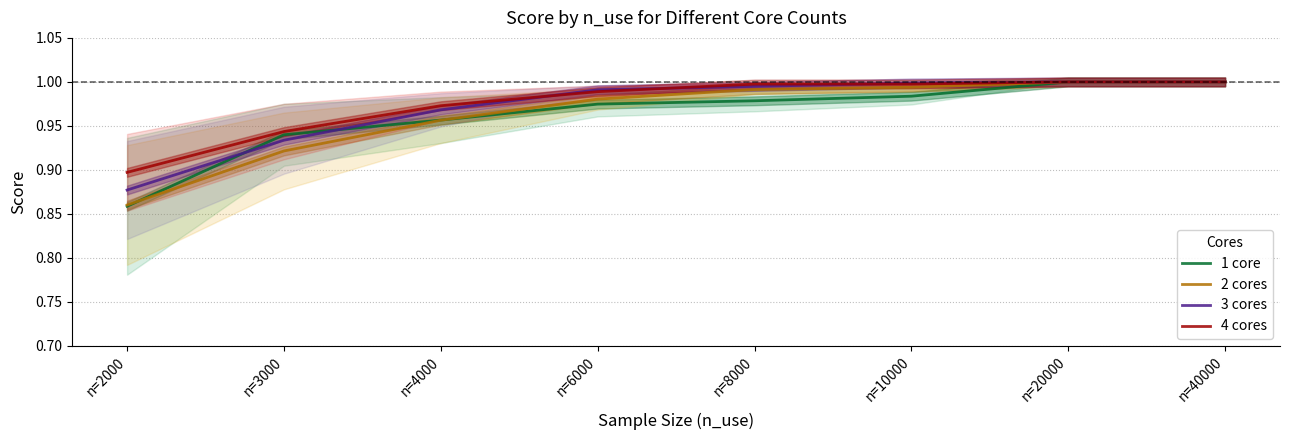

At which category does the chart reach its minimum across all series?

n=2000